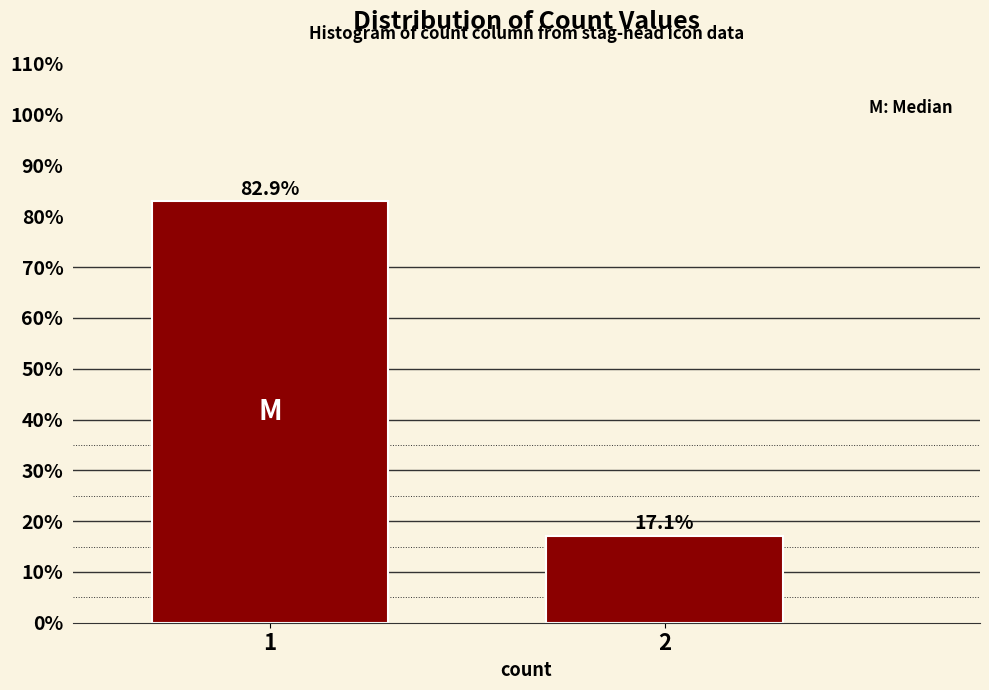

Reading left to right, what are all the values shown in this chart?

82.9	17.1